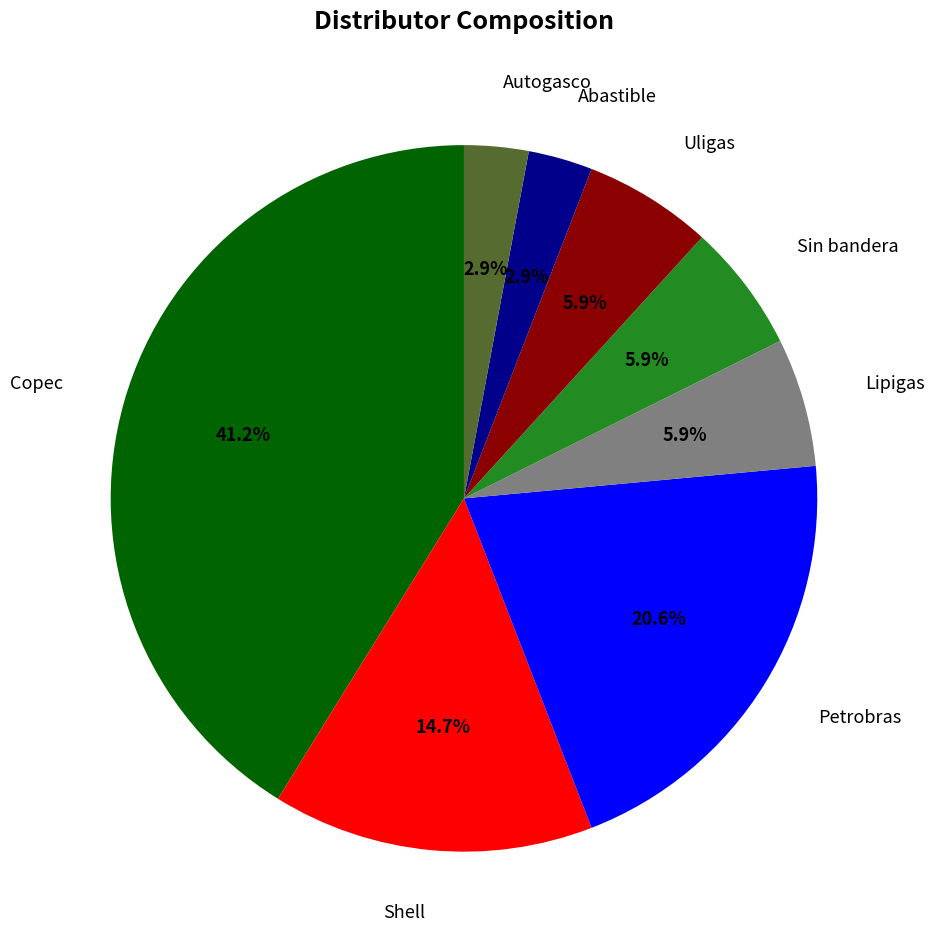

Does any single category account for the majority?

No